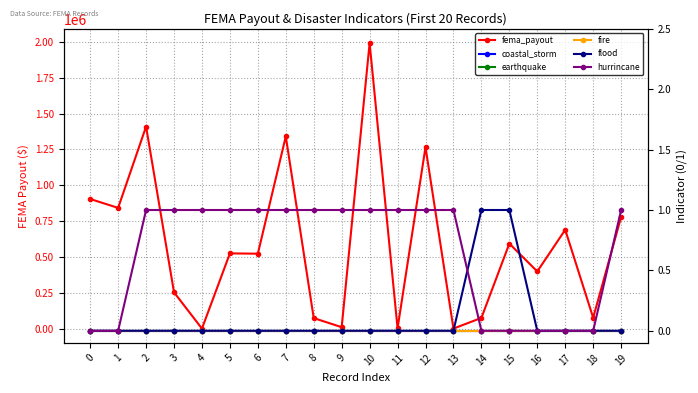

Rank the series by their maximum value, from highest to lowest.

fema_payout, flood, hurrincane, coastal_storm, earthquake, fire